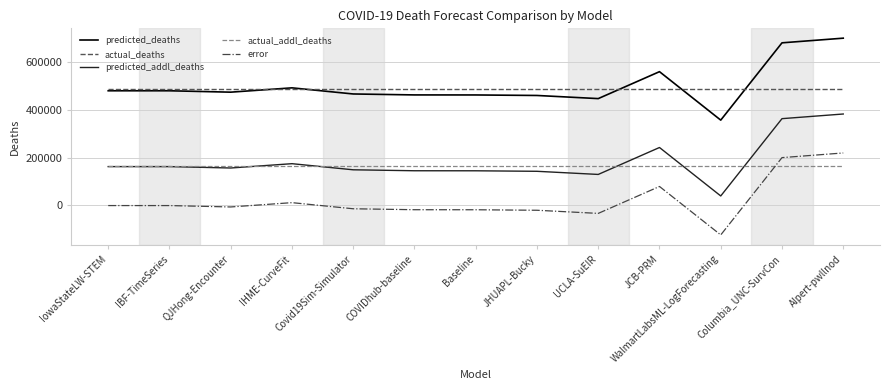

At which category is the sum across all series the highest?

AIpert-pwllnod